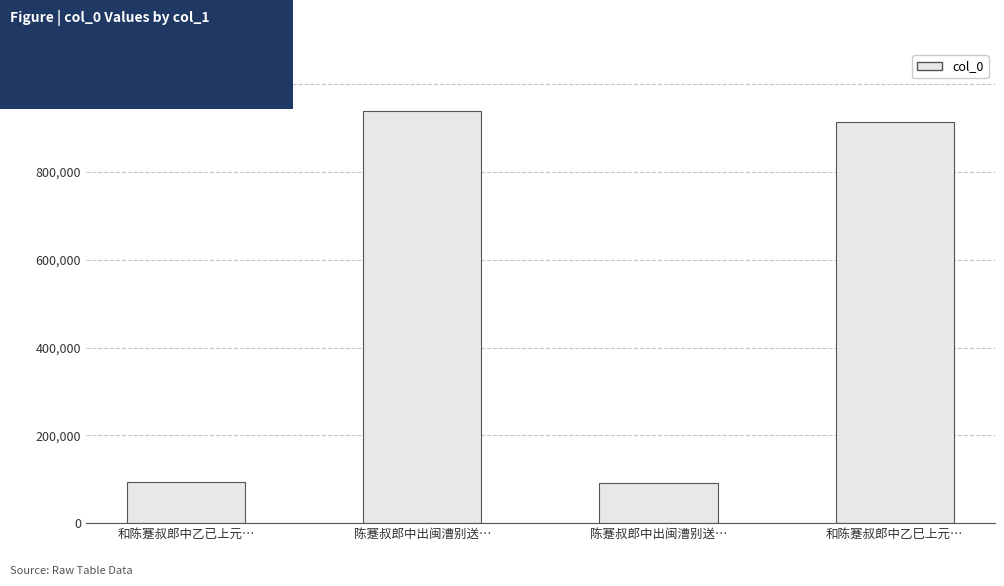

Rank the categories by value from lowest to highest.

陈蹇叔郎中出闽漕别送…, 和陈蹇叔郎中乙已上元…, 和陈蹇叔郎中乙巳上元…, 陈蹇叔郎中出闽漕别送…